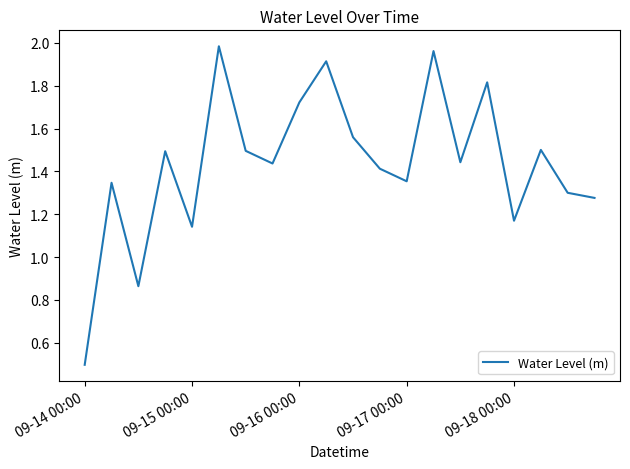

What is the minimum value shown in the chart?

0.5